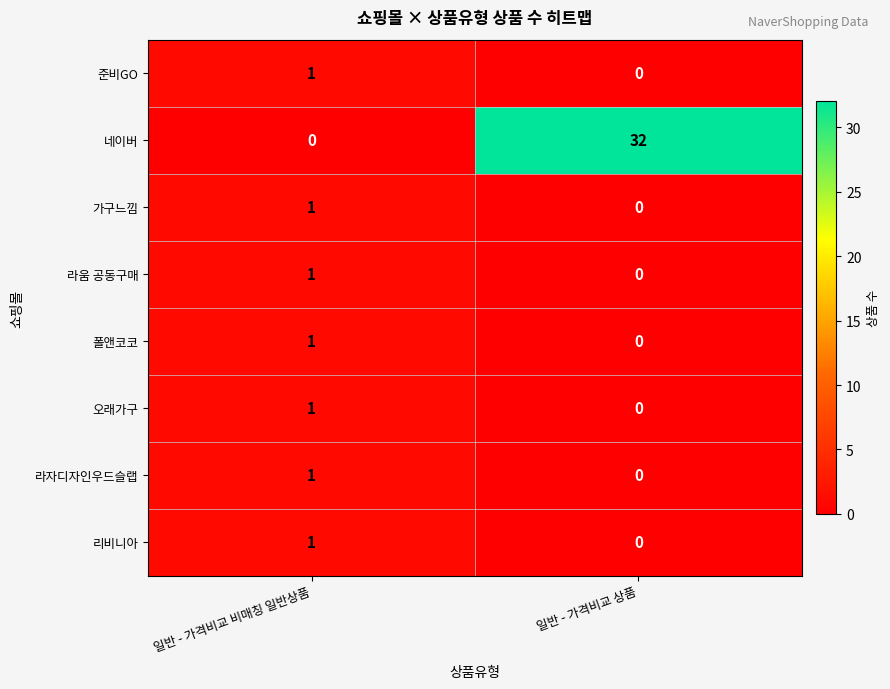

Reading left to right, transcribe all the data shown in this chart.

준비GO: 일반 - 가격비교 비매칭 일반상품=1	일반 - 가격비교 상품=0
네이버: 일반 - 가격비교 비매칭 일반상품=0	일반 - 가격비교 상품=32
가구느낌: 일반 - 가격비교 비매칭 일반상품=1	일반 - 가격비교 상품=0
라움 공동구매: 일반 - 가격비교 비매칭 일반상품=1	일반 - 가격비교 상품=0
폴앤코코: 일반 - 가격비교 비매칭 일반상품=1	일반 - 가격비교 상품=0
오래가구: 일반 - 가격비교 비매칭 일반상품=1	일반 - 가격비교 상품=0
라자디자인우드슬랩: 일반 - 가격비교 비매칭 일반상품=1	일반 - 가격비교 상품=0
리비니아: 일반 - 가격비교 비매칭 일반상품=1	일반 - 가격비교 상품=0